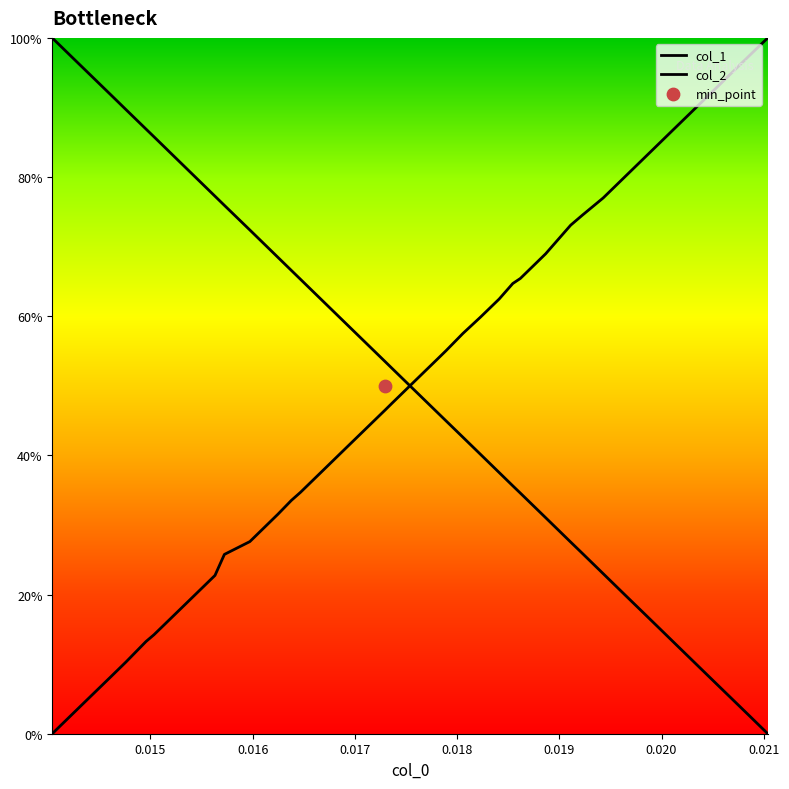

Which series has the largest Y range (max minus min)?

col_1